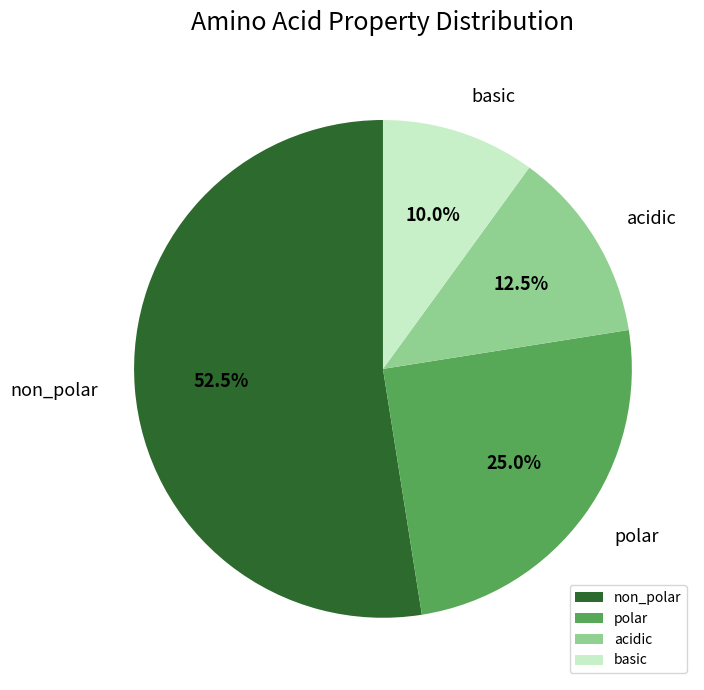

The non_polar slice represents 48% of the pie. True or false?

False